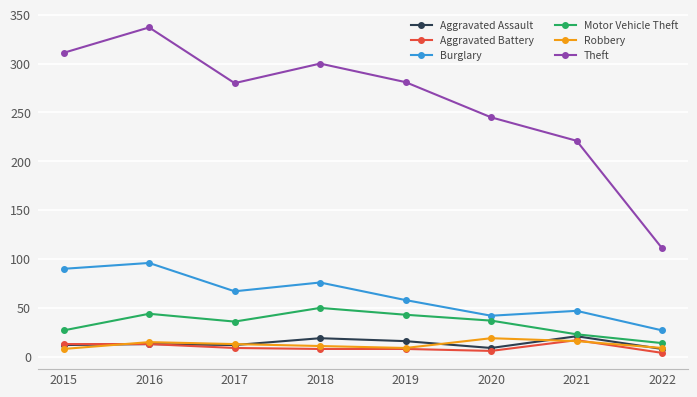

What is the average value of the Aggravated Assault series?

14